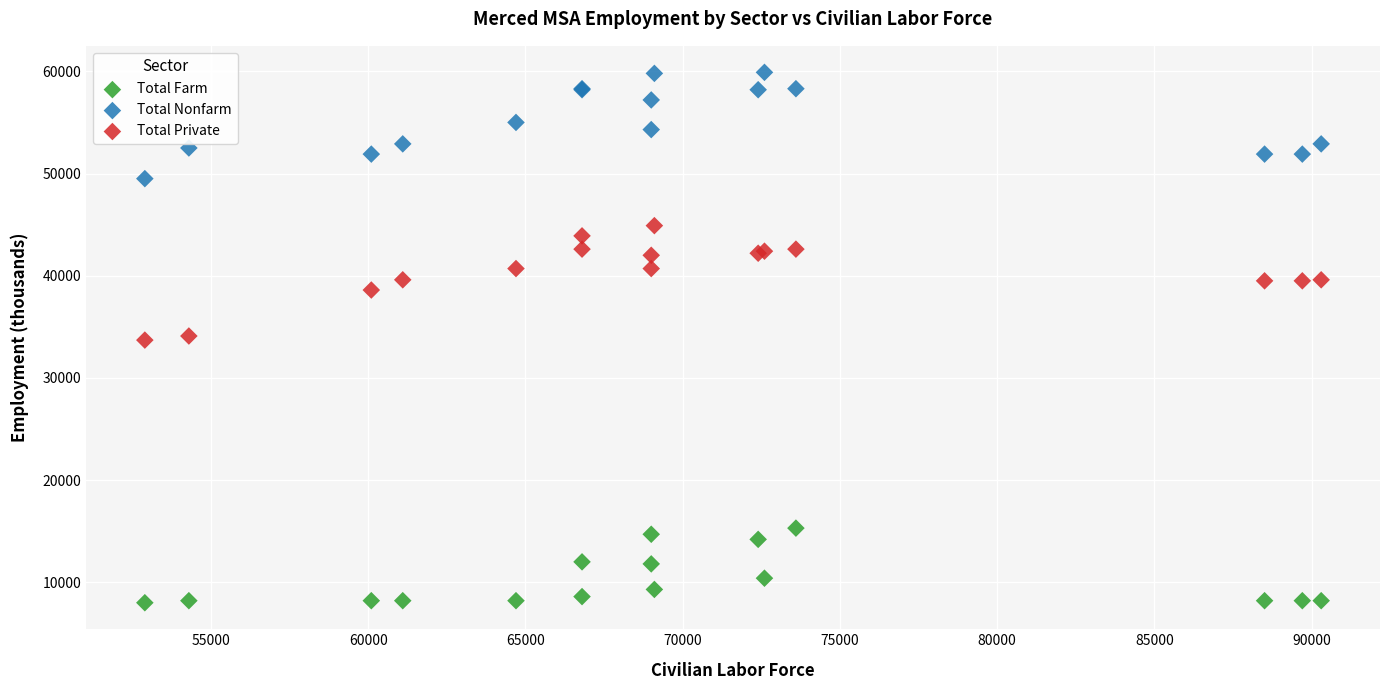

What is the X range (max minus min) for the scatter plot?

37400